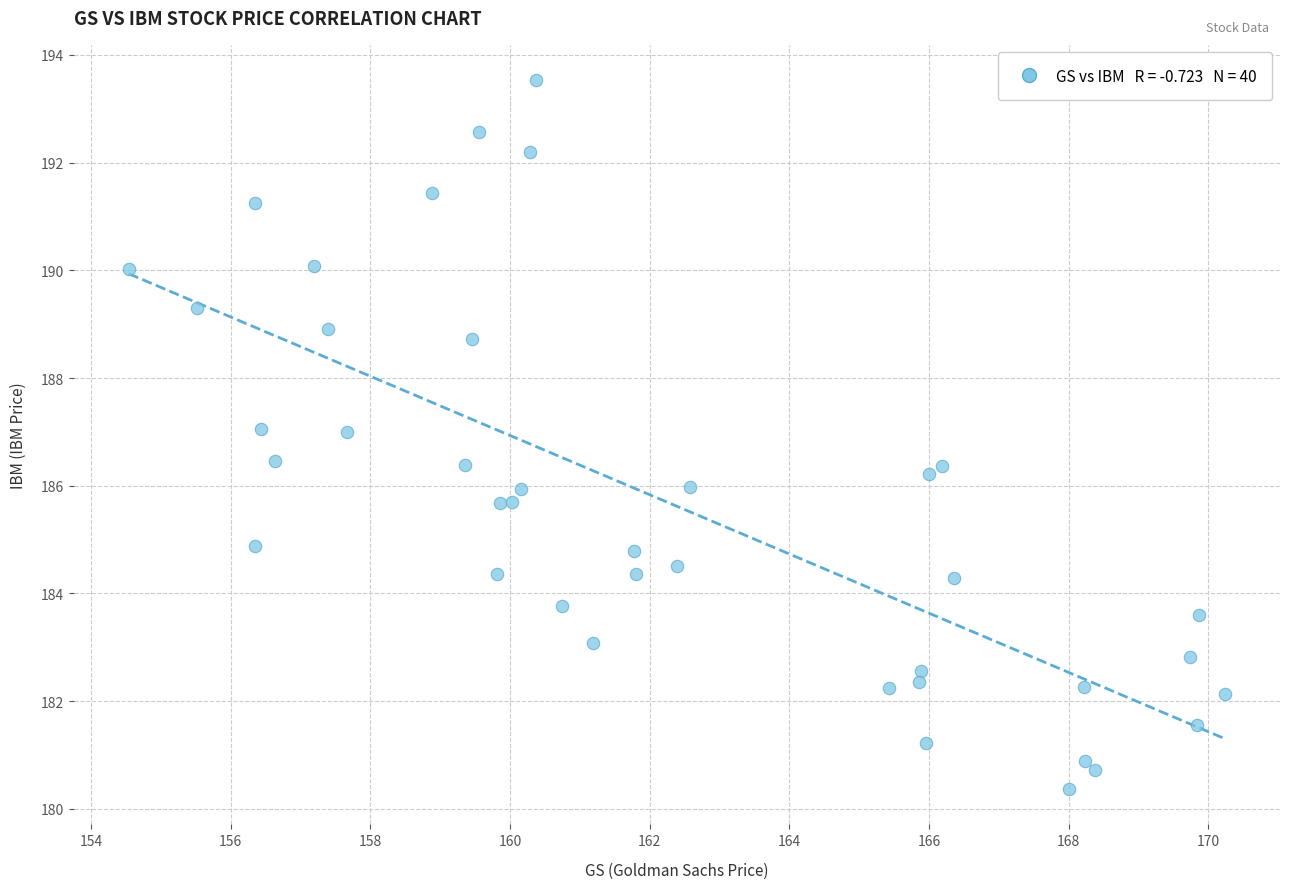

What is the range of Y values (max minus min)?

13.2